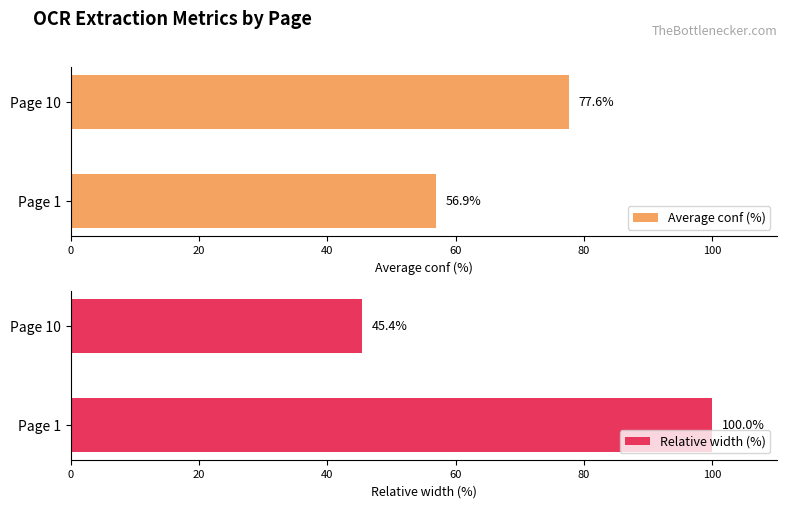

How many bars are there in total?

4